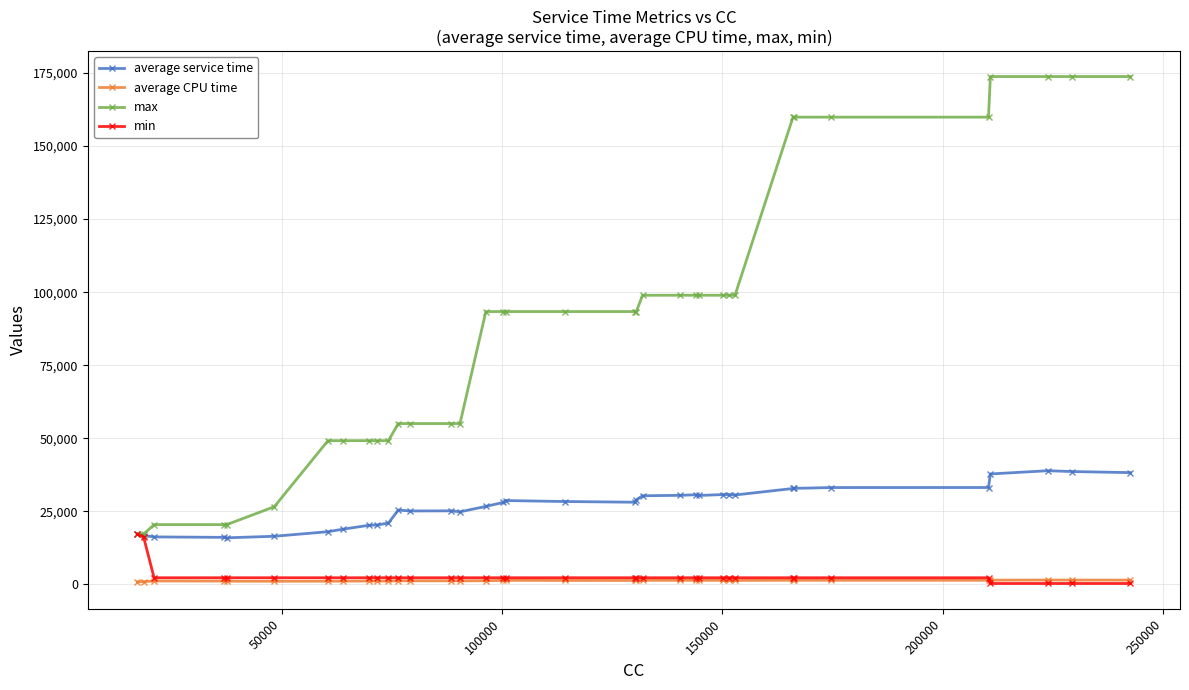

What is the value of the max point at the 10th from the left?

49198.0